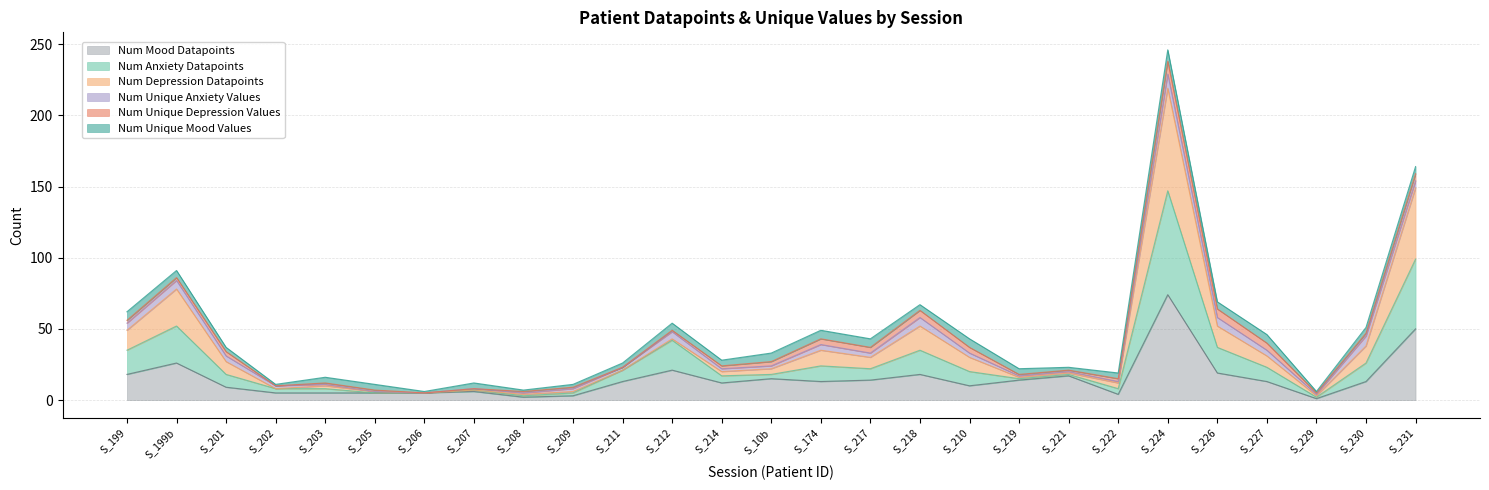

True or false: Num Depression Datapoints and Num Mood Datapoints intersect in this chart.

False